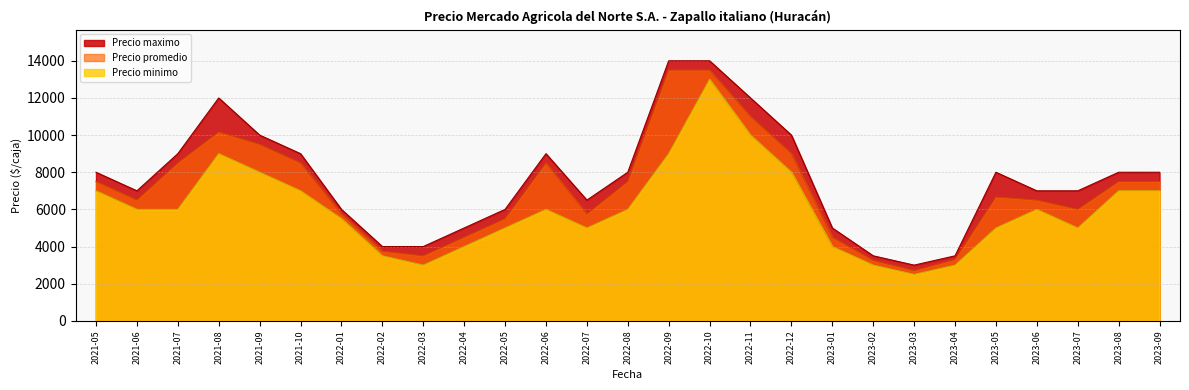

True or false: Precio promedio and Precio maximo intersect in this chart.

False